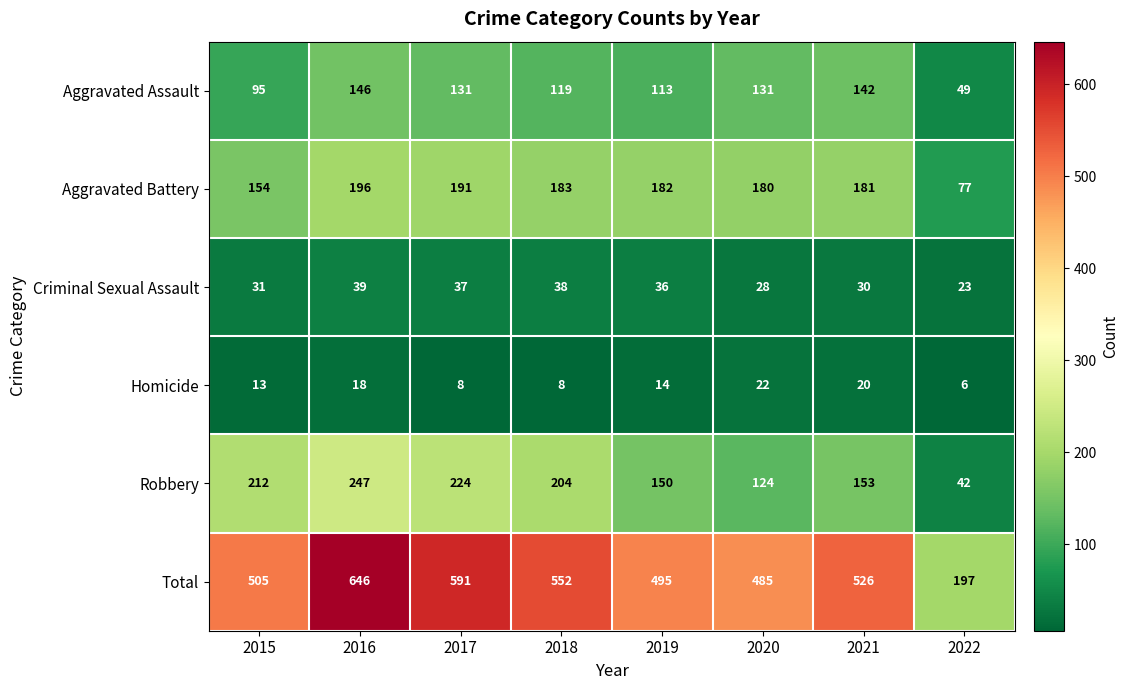

Count the number of data series in this chart.

6